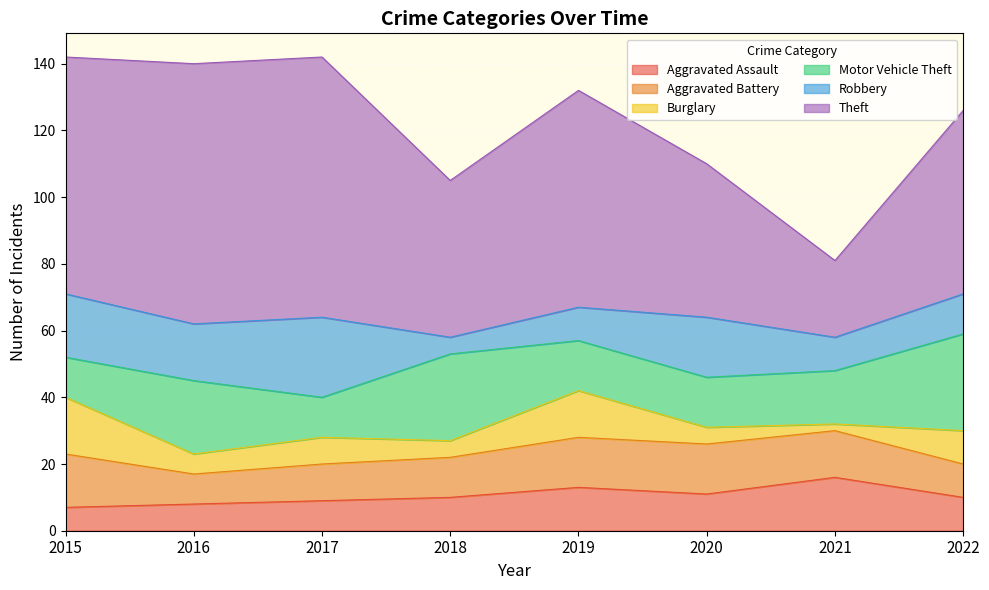

True or false: Aggravated Battery has more than 1 interior local peaks.

False